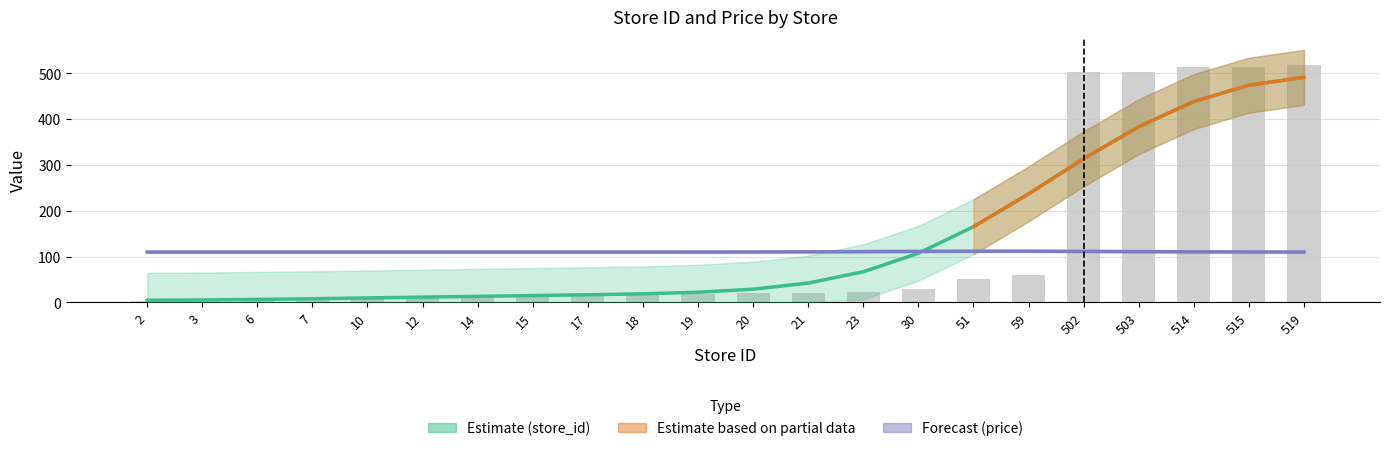

How many bars are there in total?

22